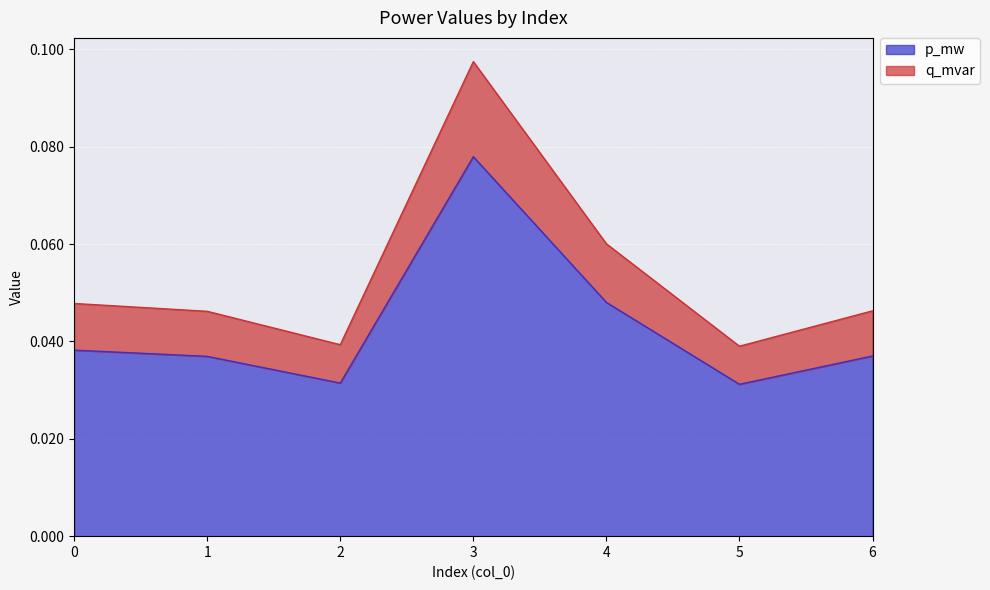

The p_mw series shows 0.0 at 0. True or false?

False